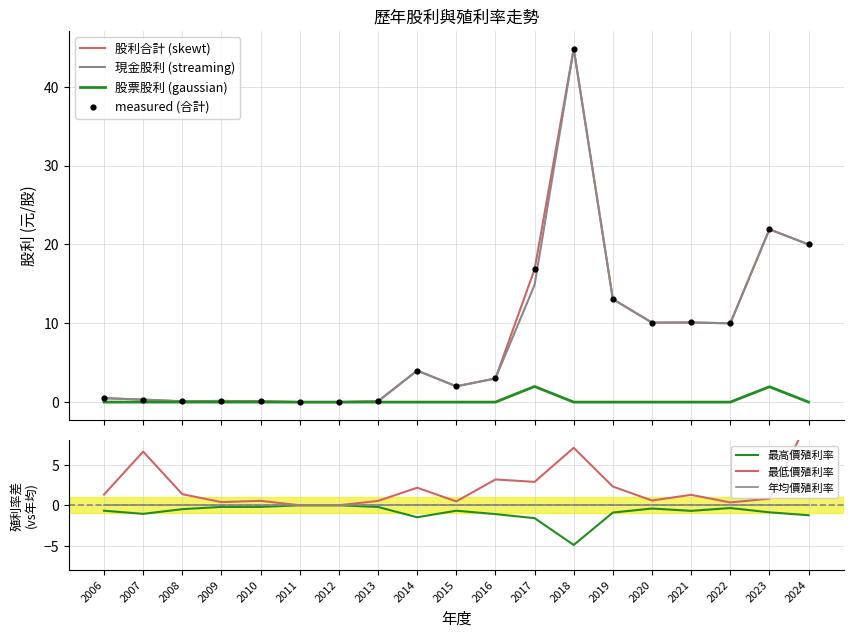

Which series has the largest total across all categories?

股利合計